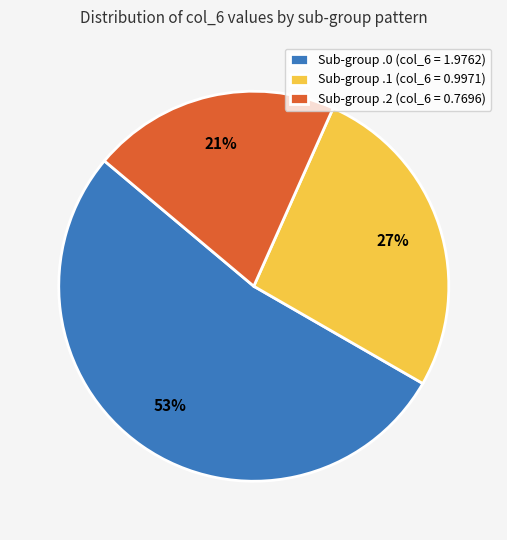

Which category has the biggest portion of the pie?

Sub-group .0 (col_6 = 1.9762)